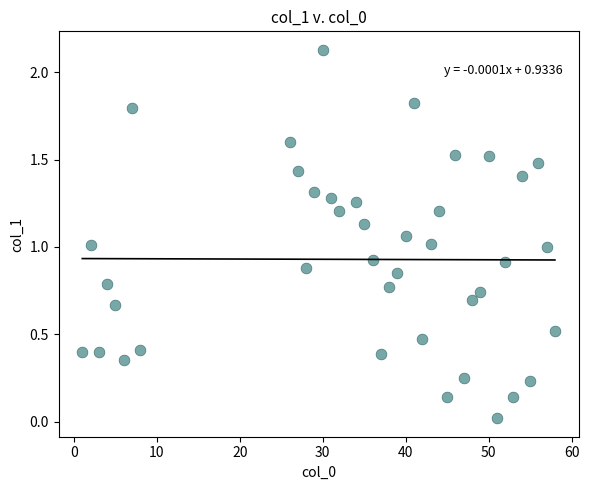

What is the range of X values (max minus min)?

57.0